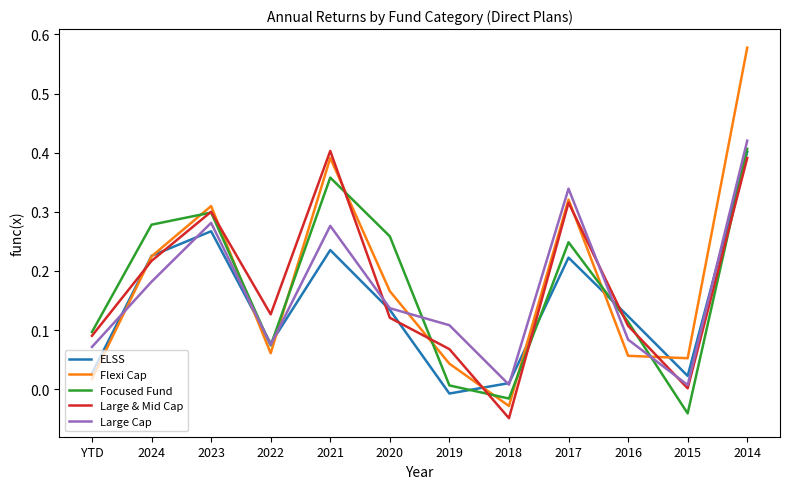

Between which two adjacent categories do Large Cap and Flexi Cap first intersect?

YTD and 2024